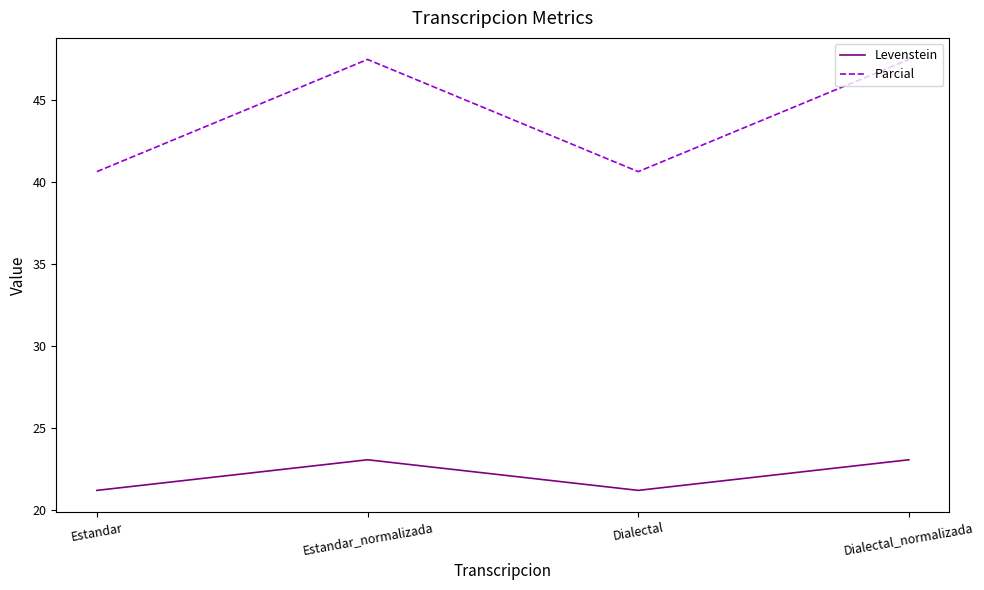

Reading right to left, list all the values displayed in this chart.

Levenstein: 23.1	21.2	23.1	21.2
Parcial: 47.5	40.6	47.5	40.6